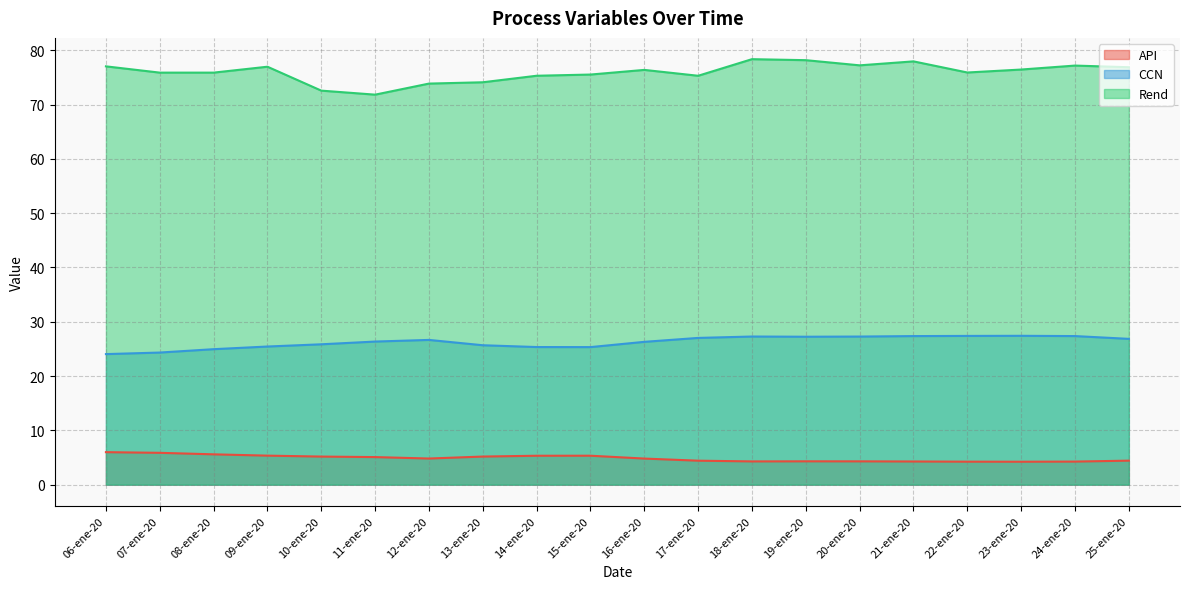

What is the difference between the Rend values at 08-ene-20 and 15-ene-20?

0.4